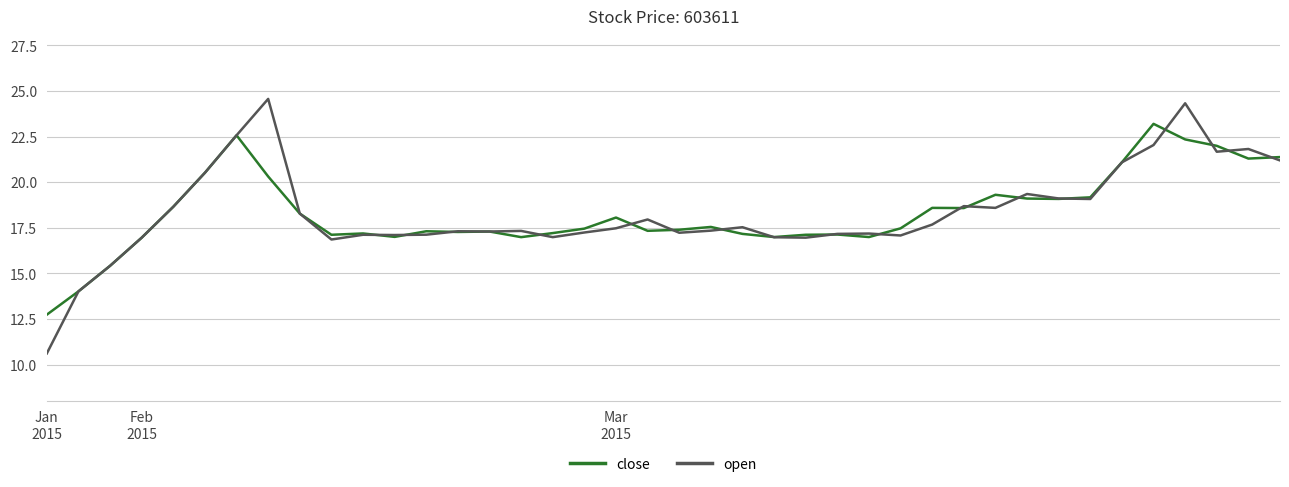

Rank the series by their maximum value, from highest to lowest.

open, close